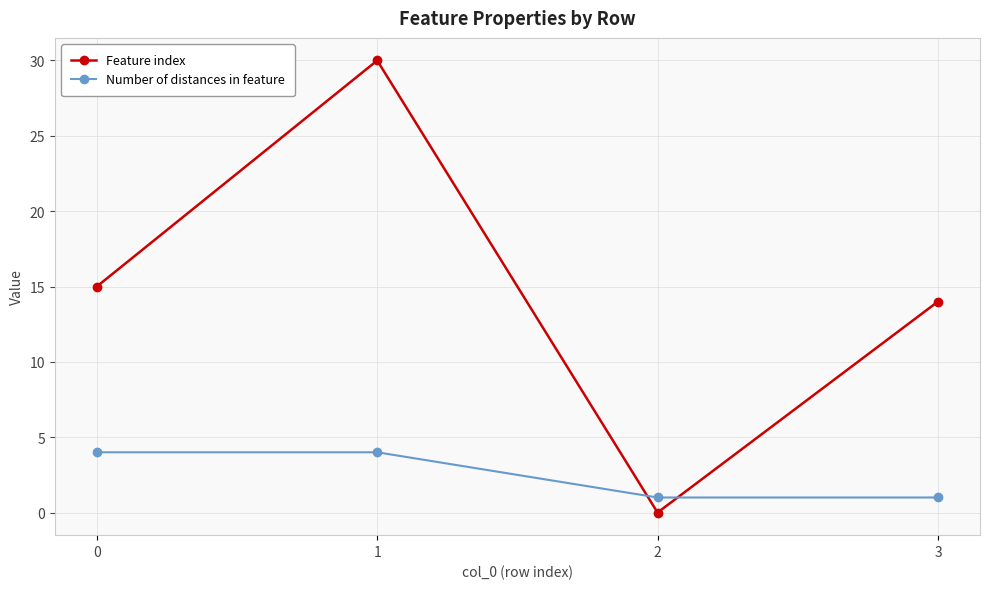

What is the maximum value for Number of distances in feature?

4